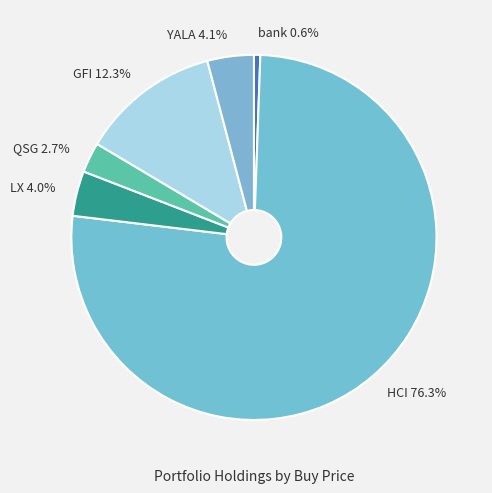

Approximately how many times larger is the value at YALA compared to GFI?

0.3